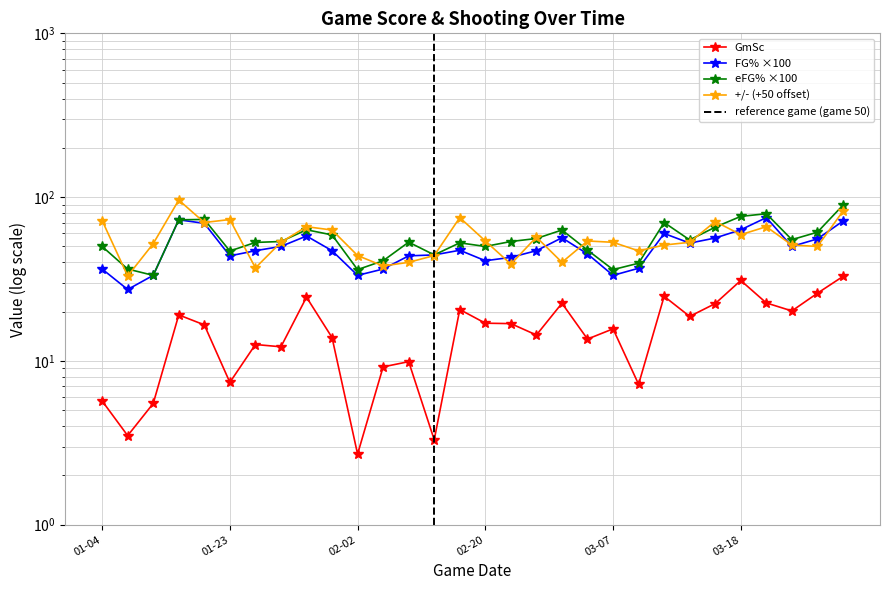

At which label does FG% first exceed 47?

2025-01-15